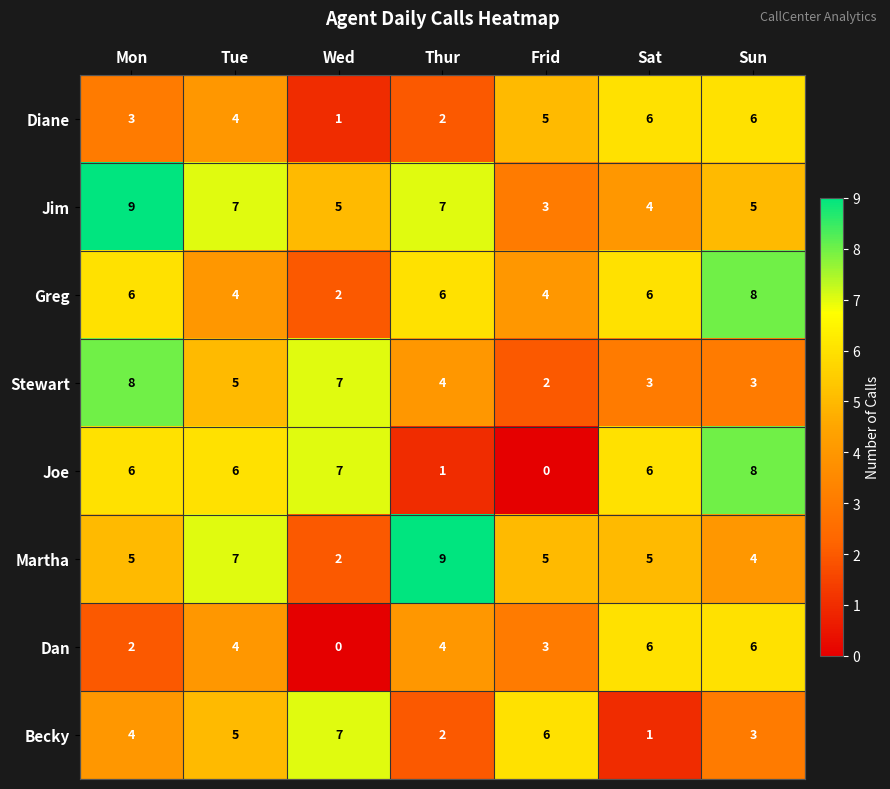

The Diane series shows 8 at Frid. True or false?

False